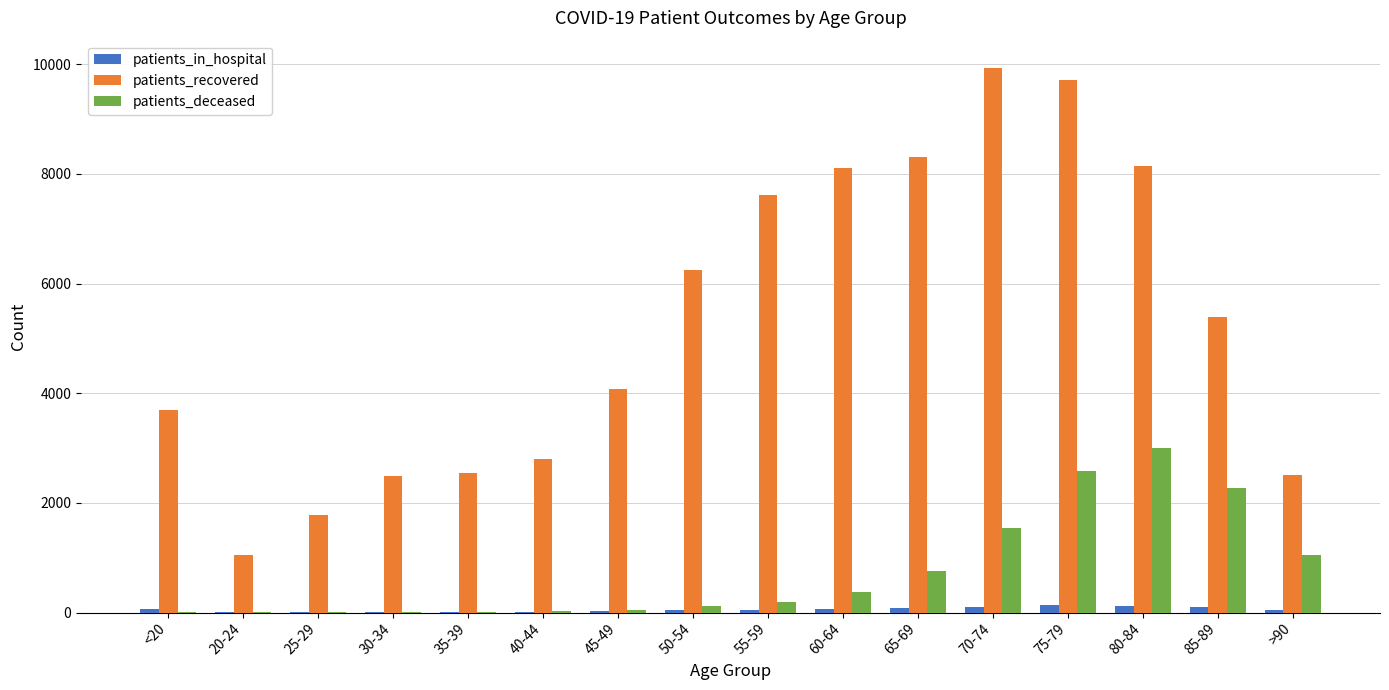

Is it true that patients_recovered equals 630 at 25-29?

False